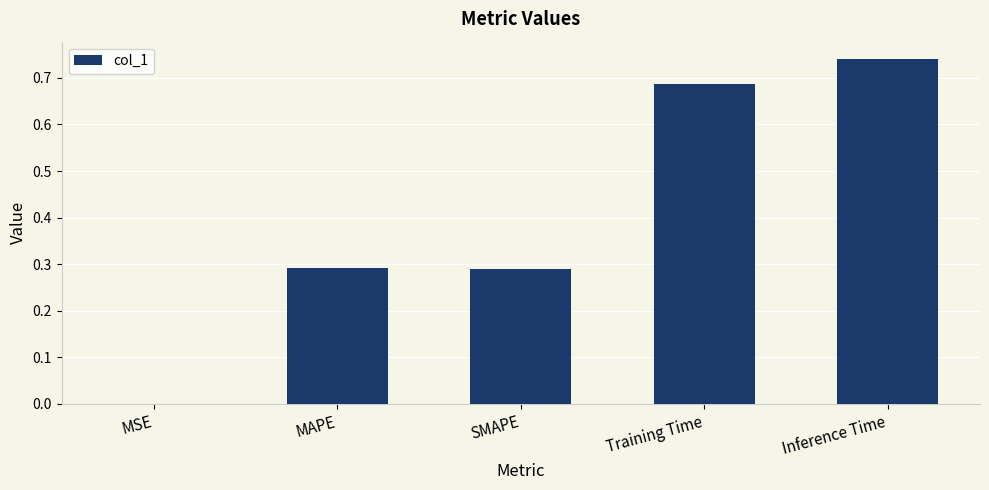

What is the sum of all values?

2.0